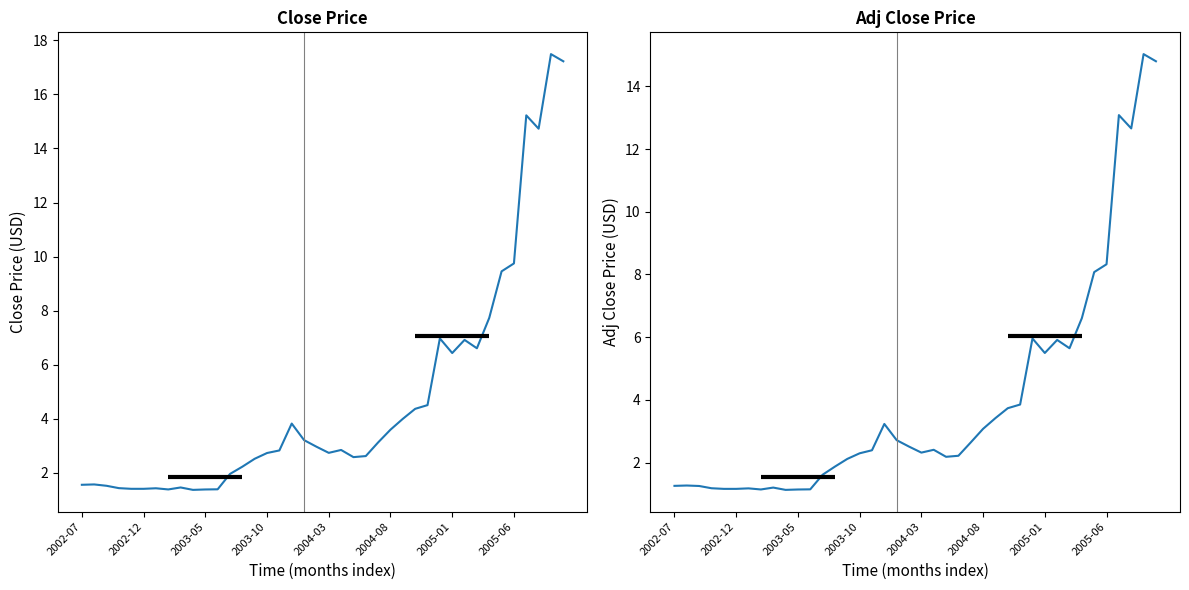

Reading right to left, what are all the values shown in this chart?

Close: 17.2	17.5	14.7	15.2	9.7	9.5	7.7	6.6	6.9	6.4	7.0	4.5	4.4	4.0	3.6	3.1	2.6	2.6	2.9	2.7	3.0	3.2	3.8	2.8	2.7	2.5	2.2	2.0	1.4	1.4	1.4	1.5	1.4	1.4	1.4	1.4	1.4	1.5	1.6	1.6
Adj Close: 14.8	15.0	12.7	13.1	8.3	8.1	6.6	5.6	5.9	5.5	6.0	3.9	3.7	3.4	3.1	2.6	2.2	2.2	2.4	2.3	2.5	2.7	3.2	2.4	2.3	2.1	1.9	1.6	1.1	1.1	1.1	1.2	1.1	1.2	1.2	1.2	1.2	1.3	1.3	1.3